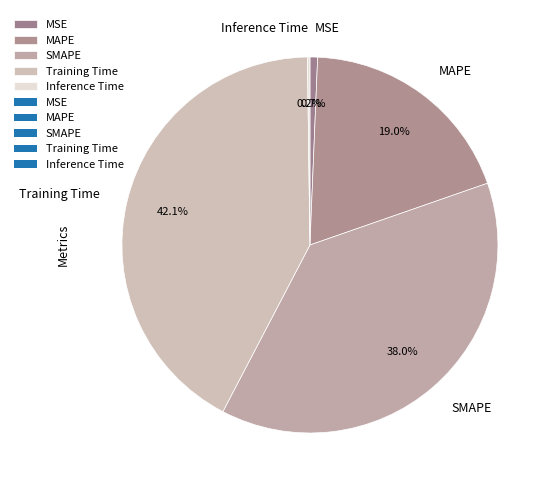

Between MSE and SMAPE, which is larger?

SMAPE